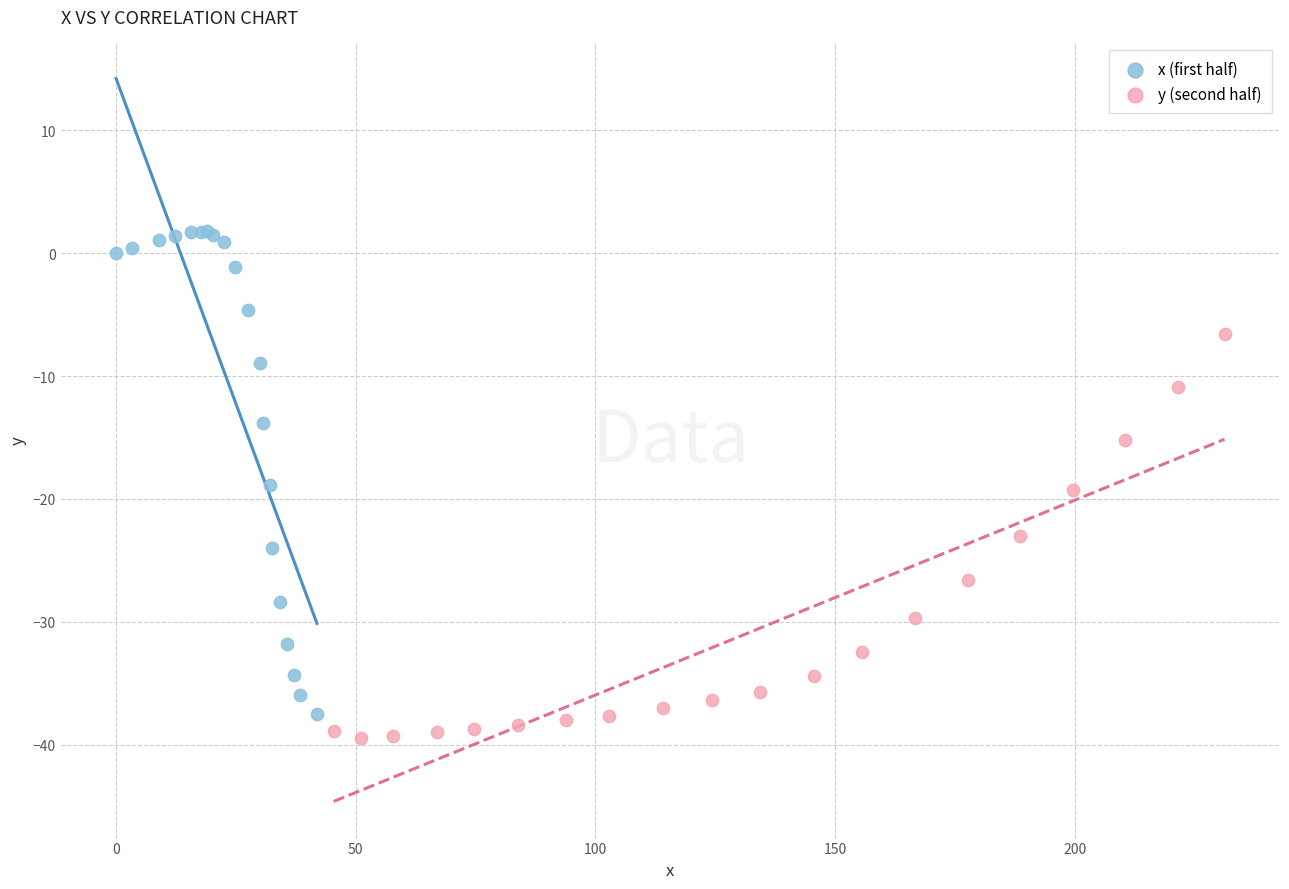

Which series reaches the maximum Y coordinate?

x (first half)